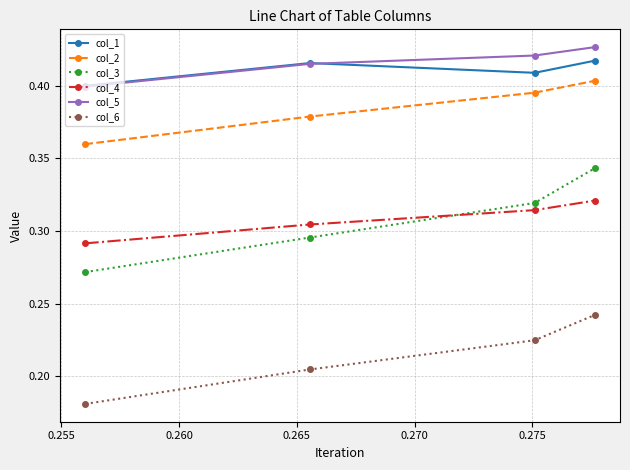

True or false: col_2 has more than 1 points higher than both neighbors.

False